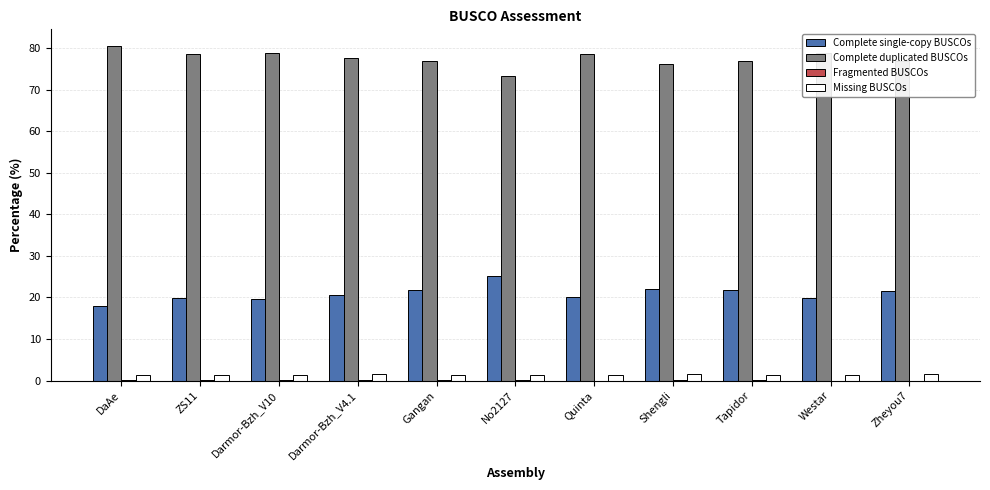

What is the highest value of the Missing BUSCOs series?

1.6